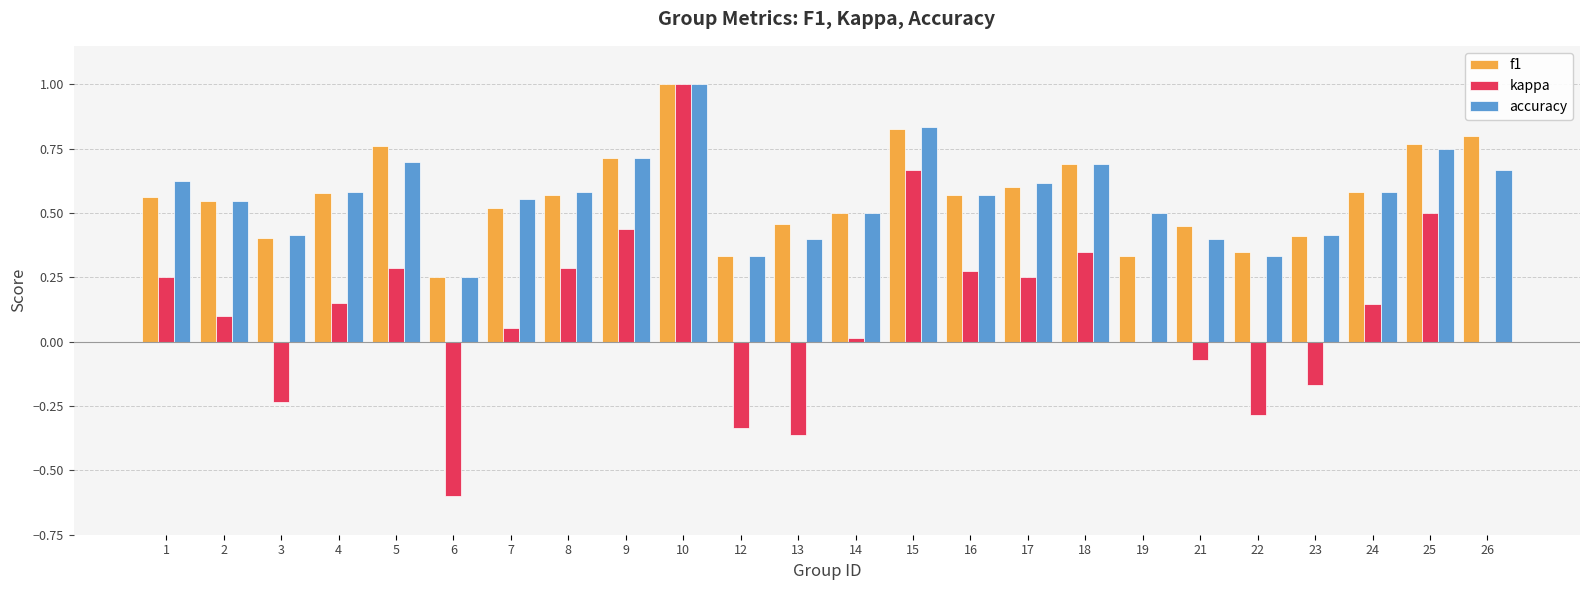

Which series changed the most between 2 and 4?

kappa